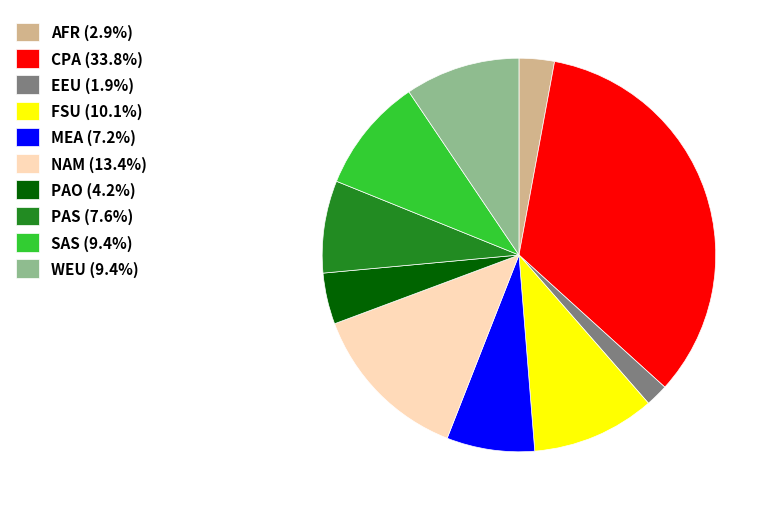

Approximately how many times larger is the value at MEA (7.2%) compared to PAS (7.6%)?

1.0